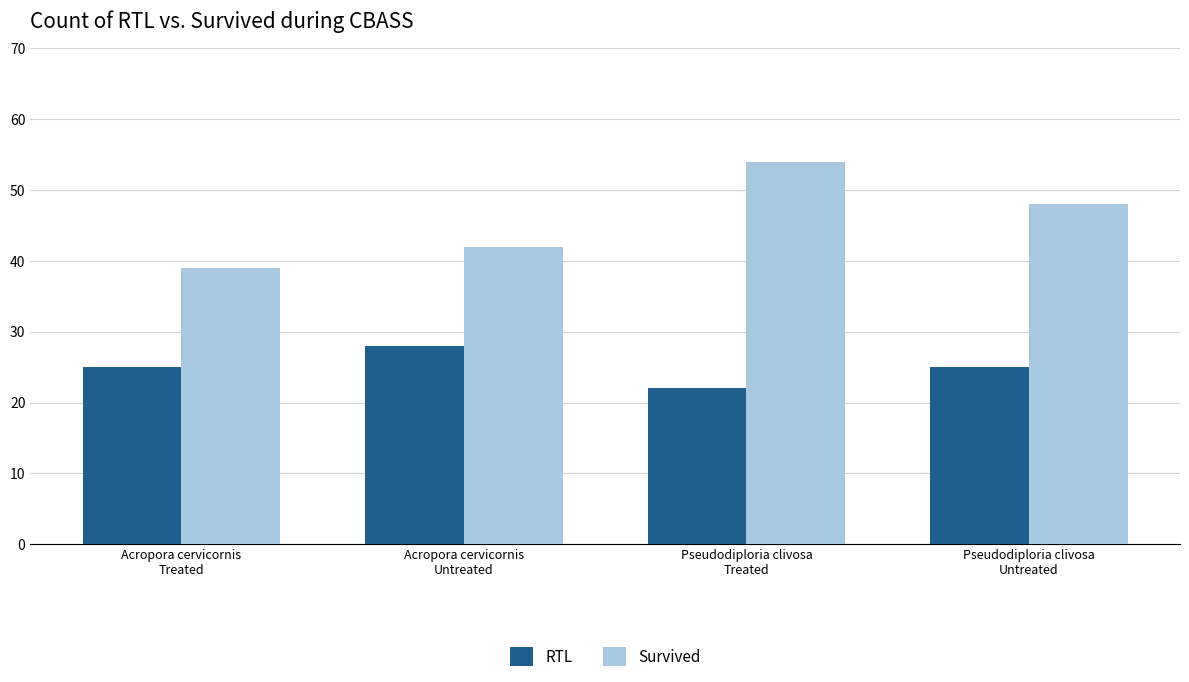

What is the highest value of the RTL series?

28